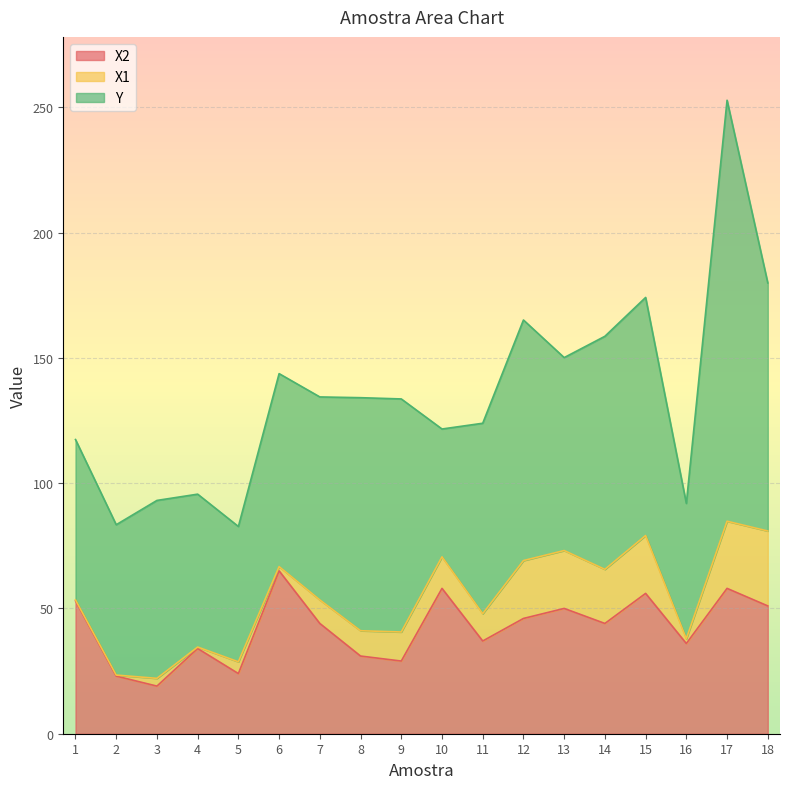

Where is X2 nearest to the value 42?

7